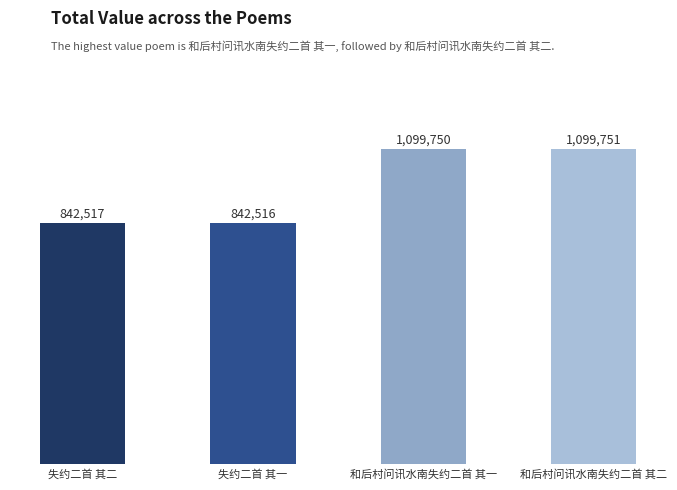

What is the sum of the values at 失约二首 其二 and 和后村问讯水南失约二首 其二?

1942268